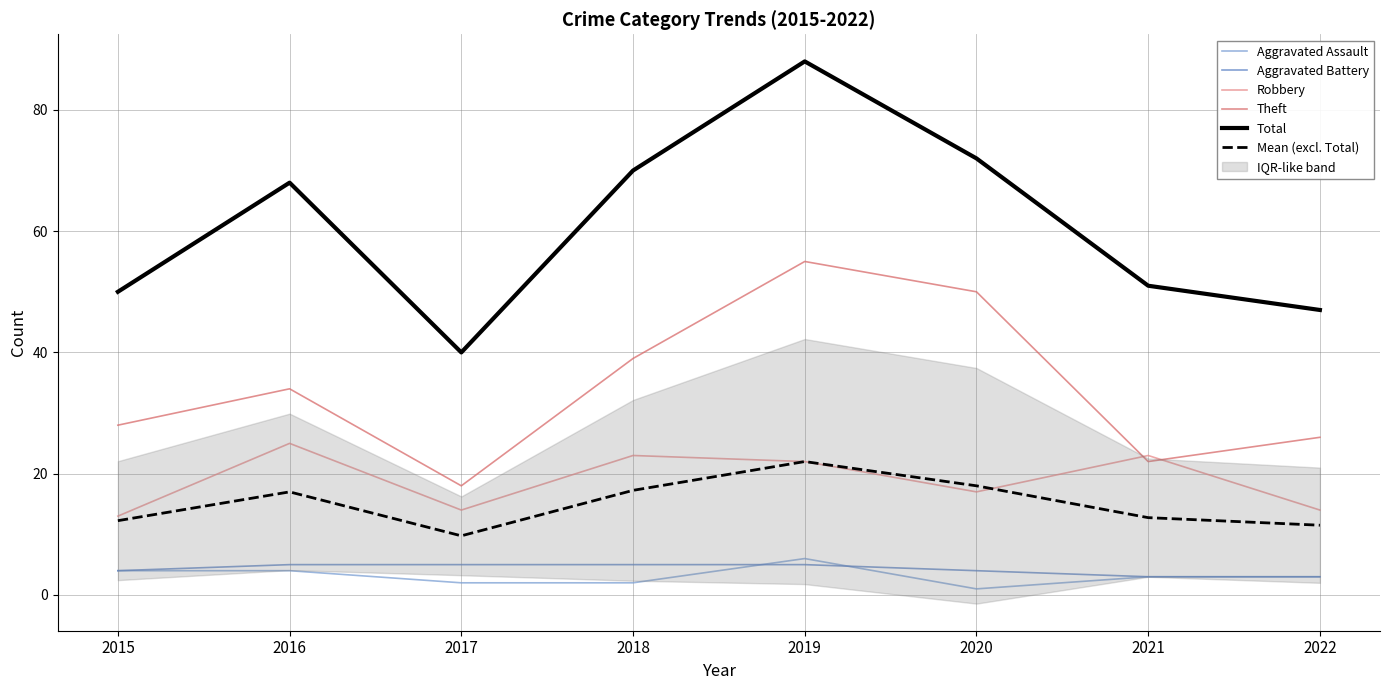

What is the maximum value for Aggravated Assault?

6.0